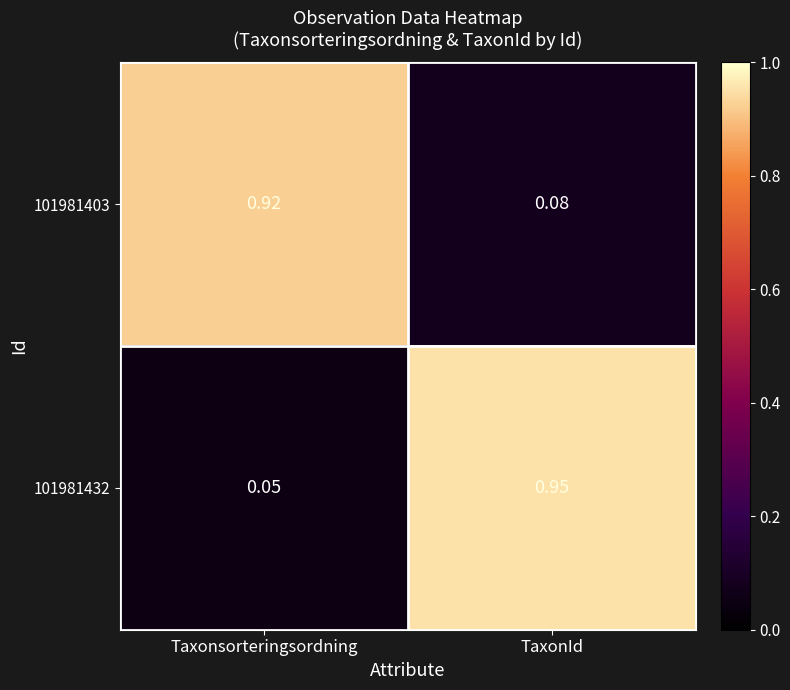

At which label does 101981403 reach its minimum?

TaxonId